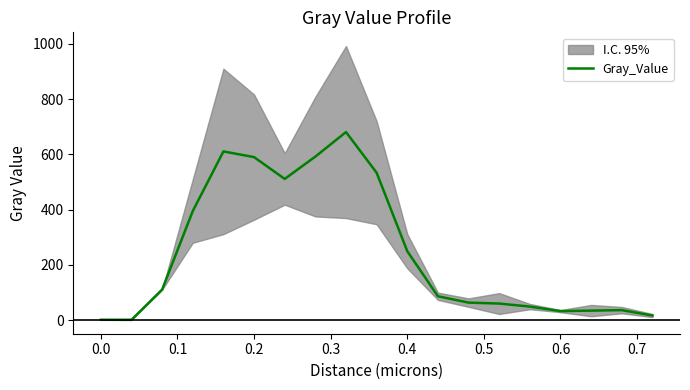

True or false: Gray_Value has a value of 0.9 at 0.0.

True